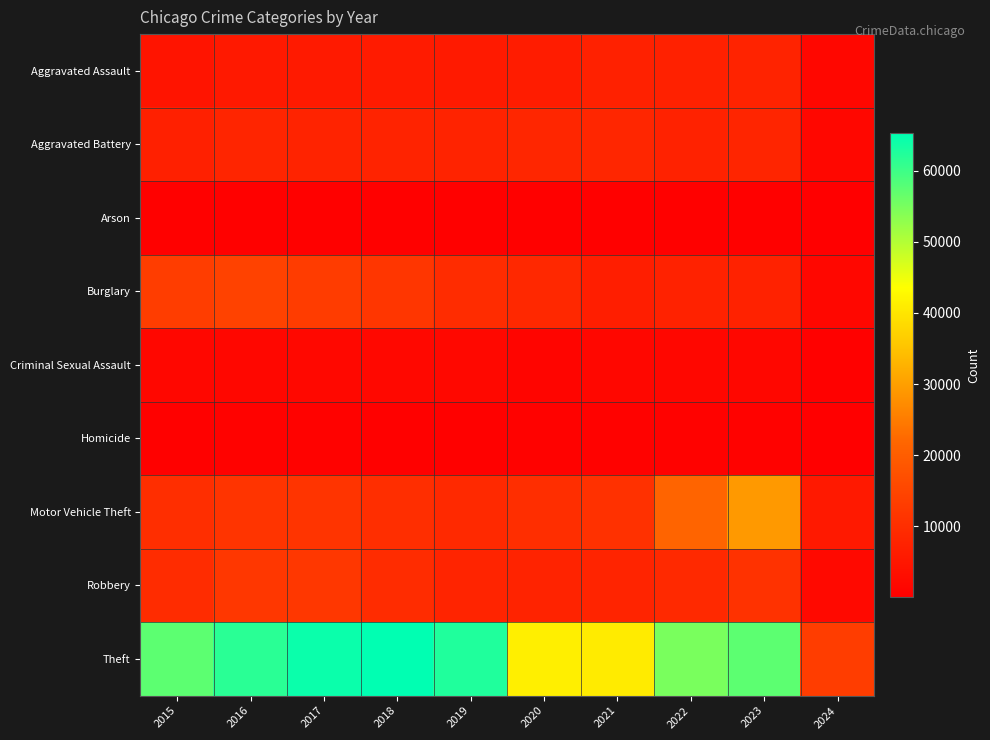

Count the number of categories in the chart.

10